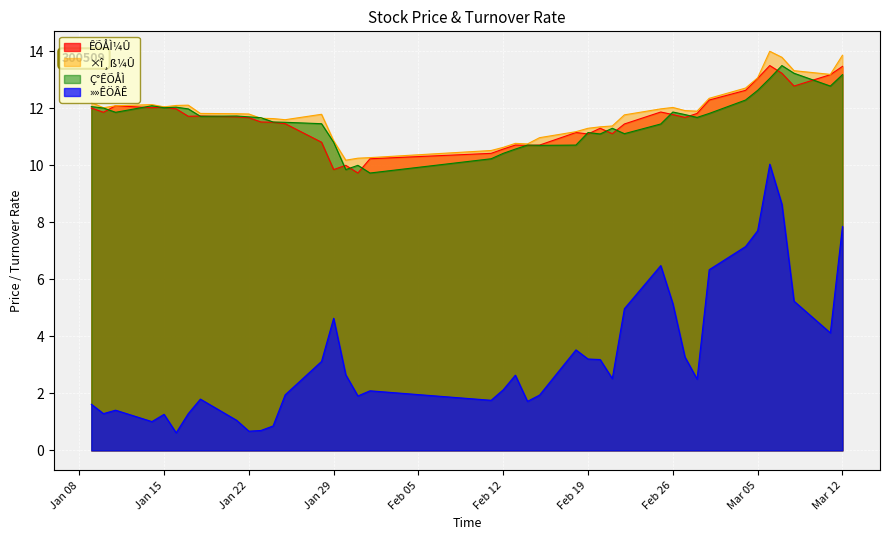

How many lines are shown in the chart?

4